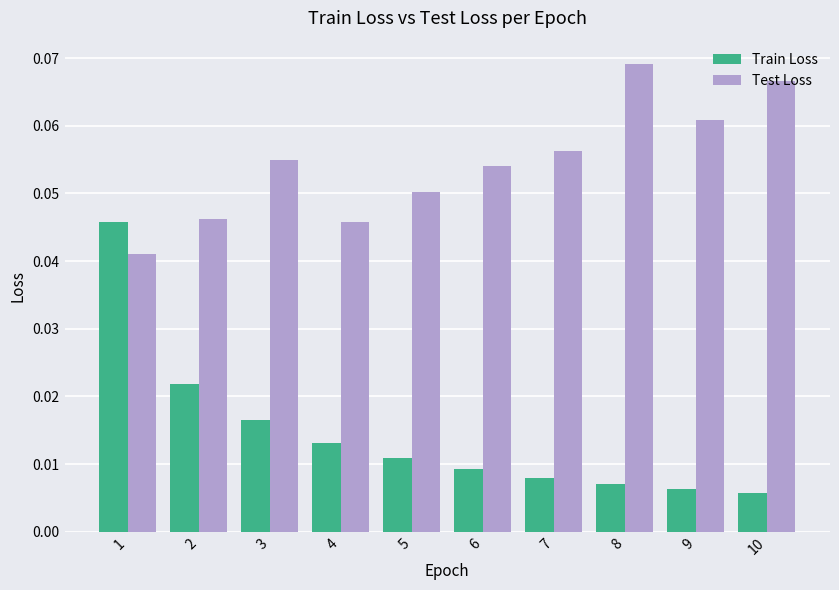

Which series has the largest range (max minus min)?

Train Loss